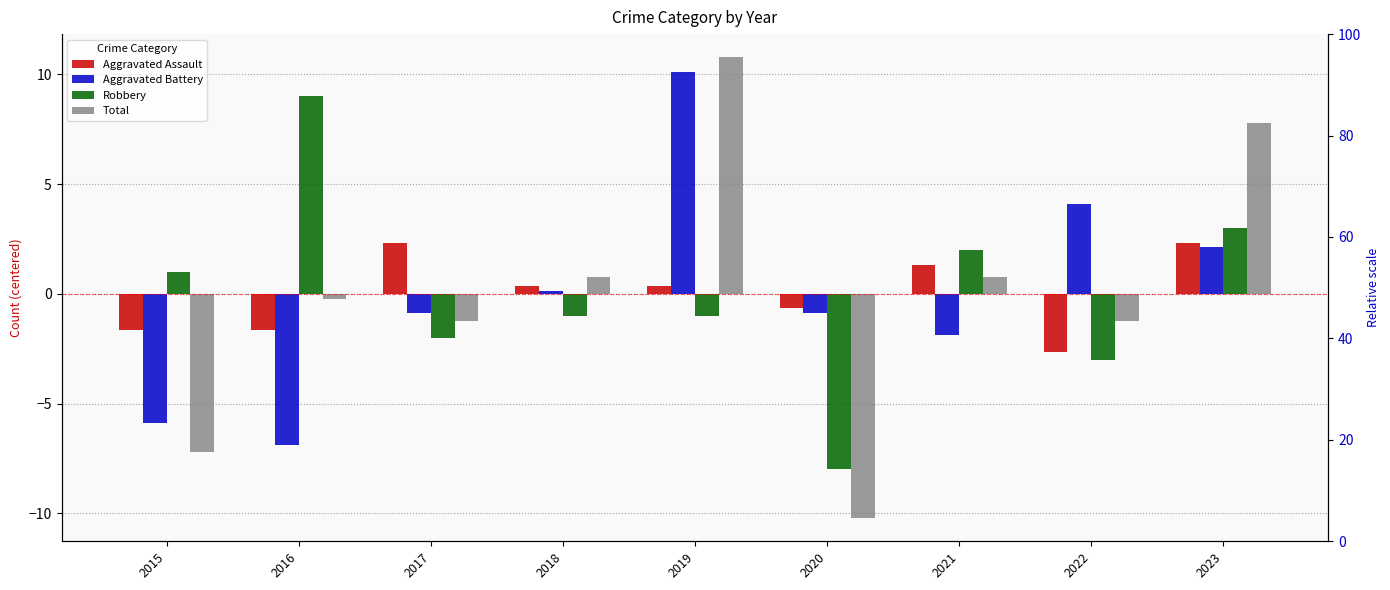

The value of Aggravated Assault at 2020 is -0.7. True or false?

True